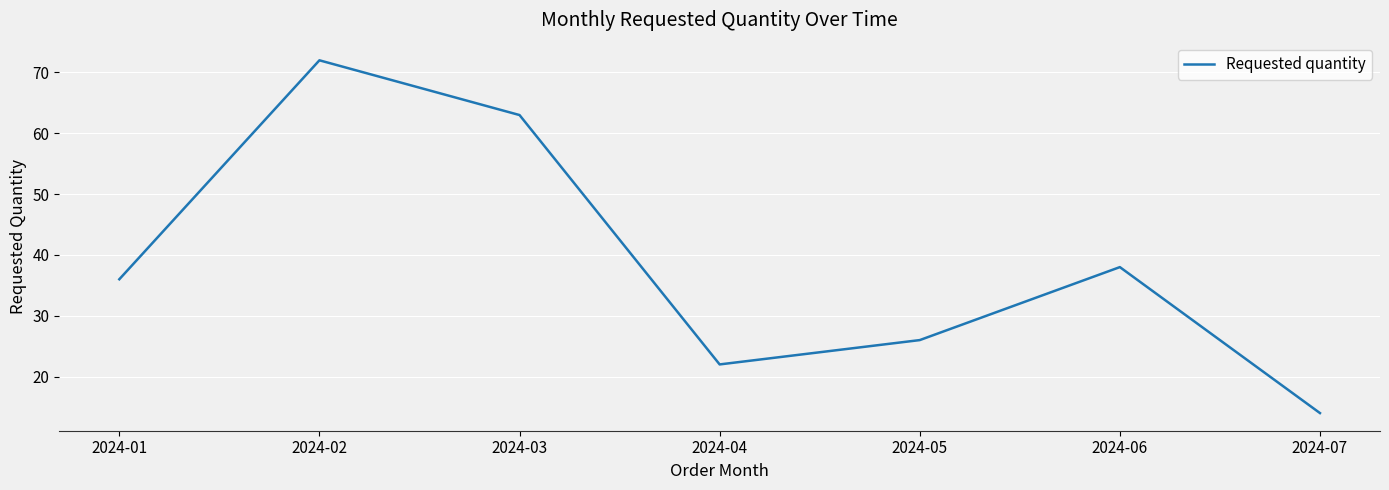

List the labels in order of value, smallest first.

2024-07, 2024-04, 2024-05, 2024-01, 2024-06, 2024-03, 2024-02